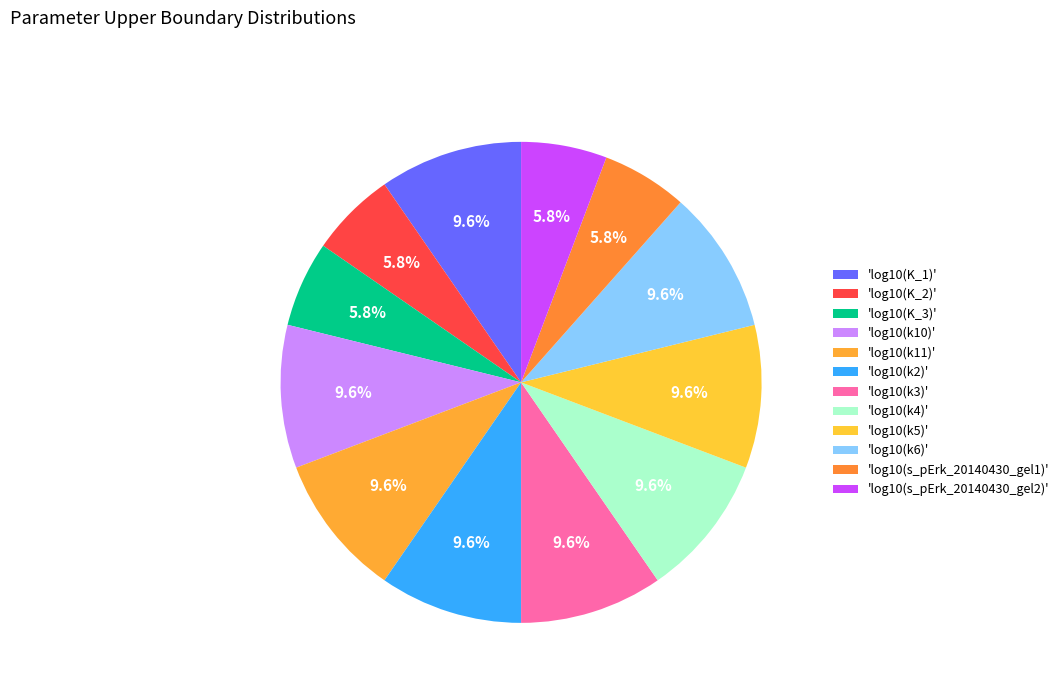

Count the number of slices in the pie.

12